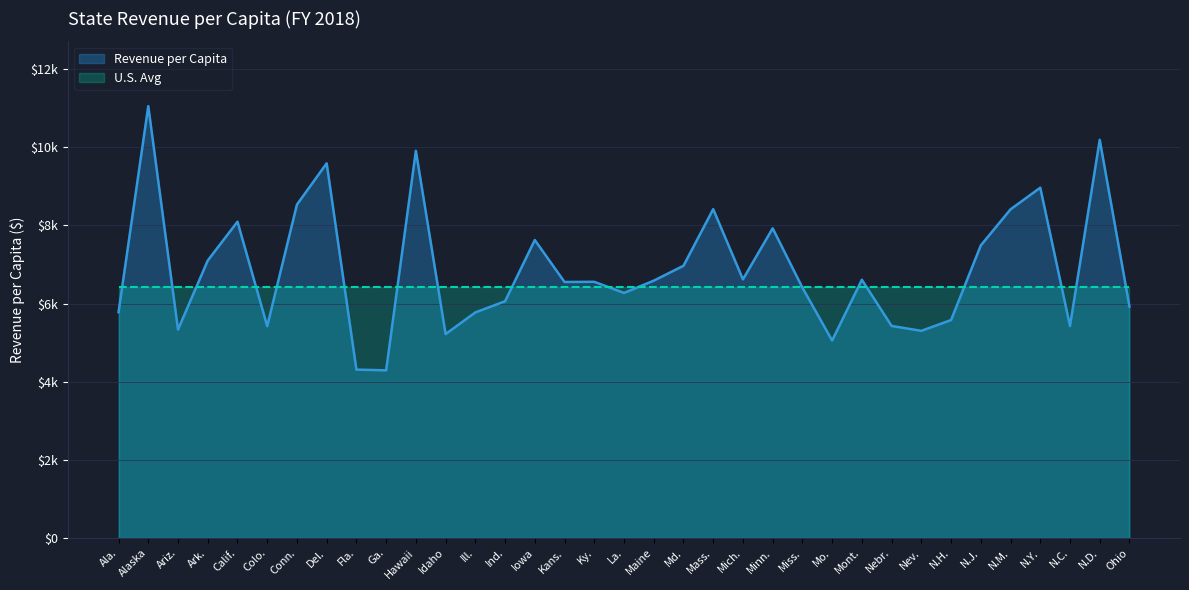

What are all the series names shown in the legend?

Revenue per Capita, U.S. Avg